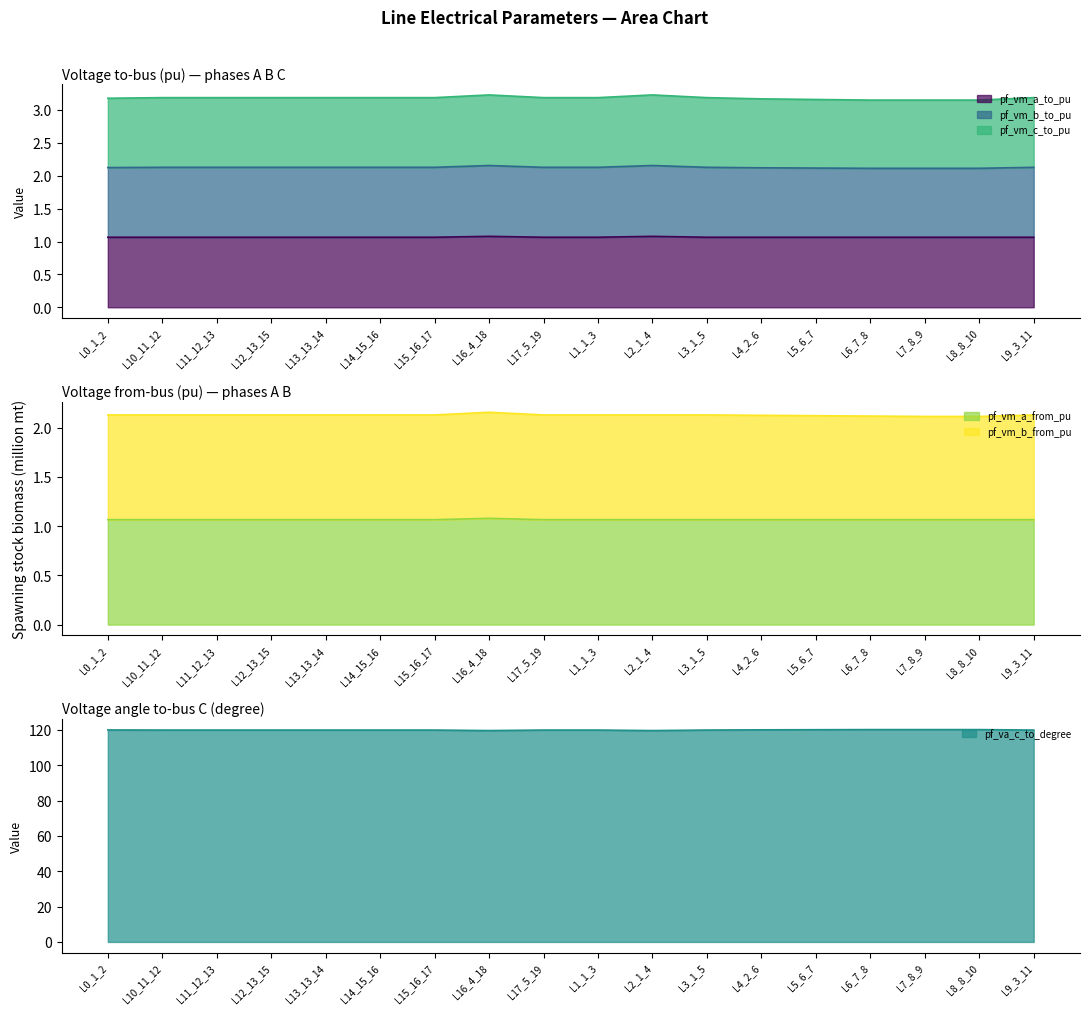

True or false: pf_vm_a_from_pu and pf_vm_a_to_pu intersect in this chart.

True